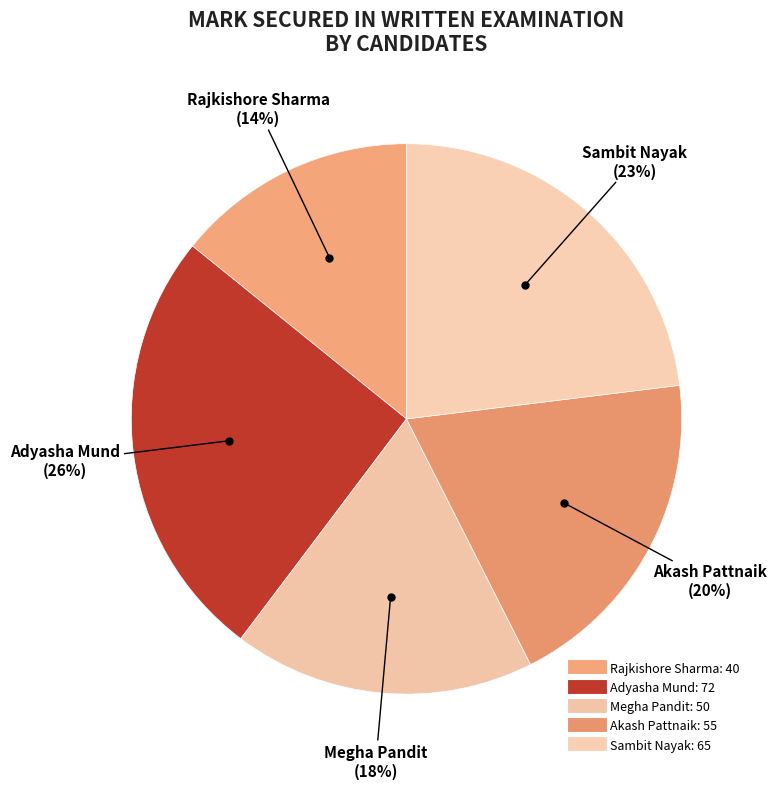

How many segments does this pie chart have?

5